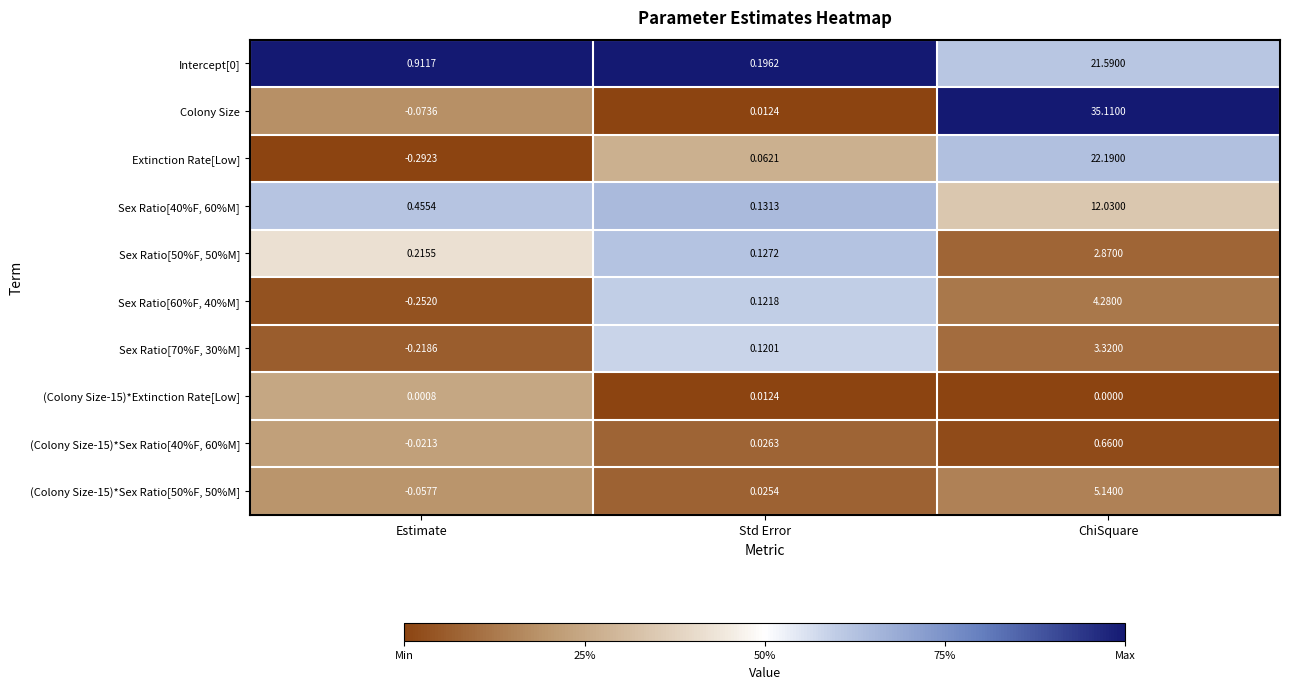

At which label is Intercept[0] closest to 10?

Estimate